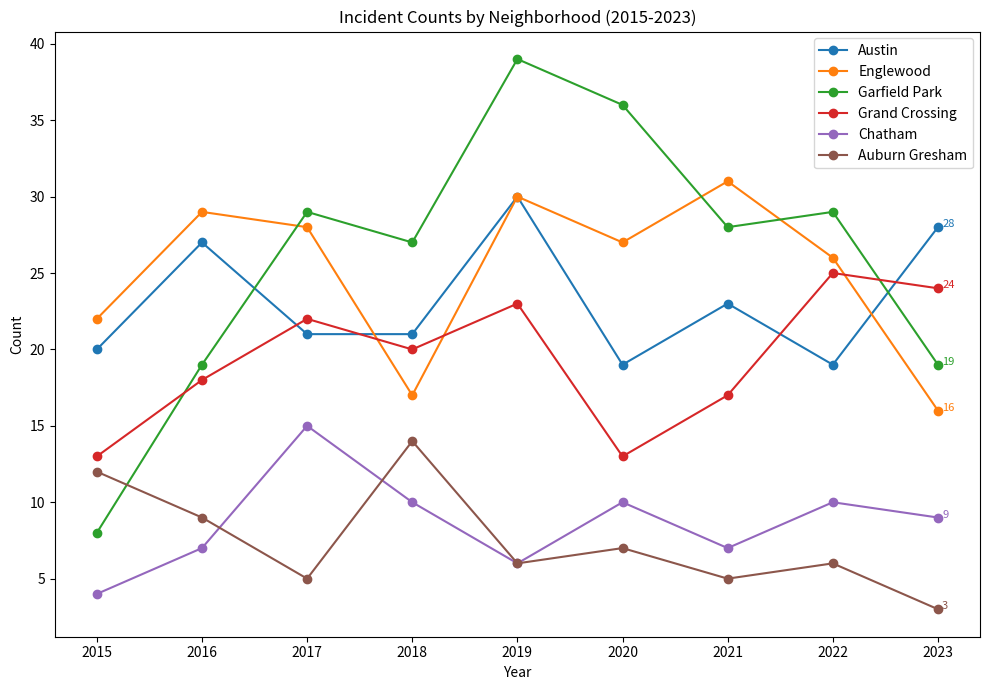

Is the value of Garfield Park at 2018 greater than the value of Grand Crossing at 2022?

Yes